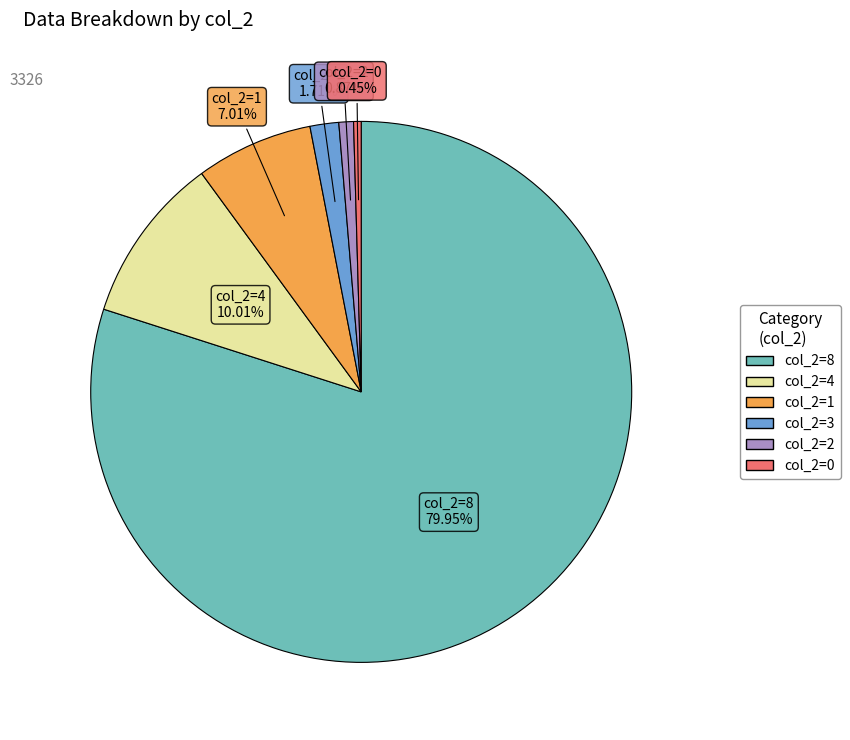

To the nearest percent, what is the average slice percentage?

17%